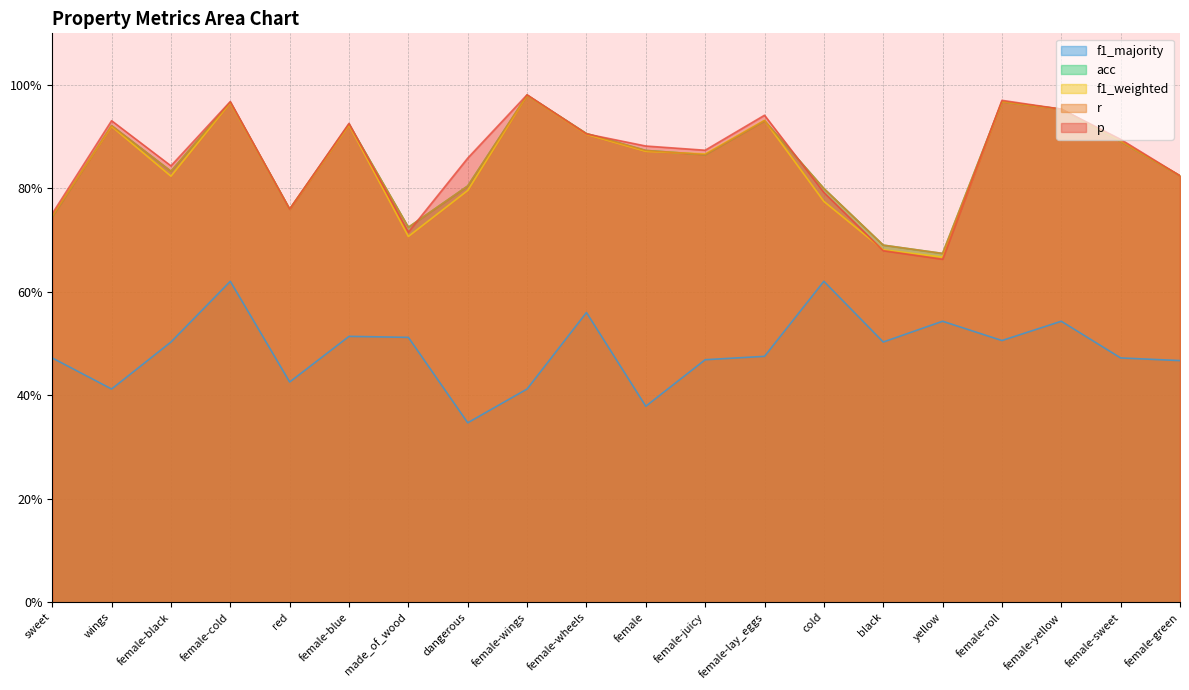

What is the difference between the second highest and second lowest values in the f1_weighted series?

0.3